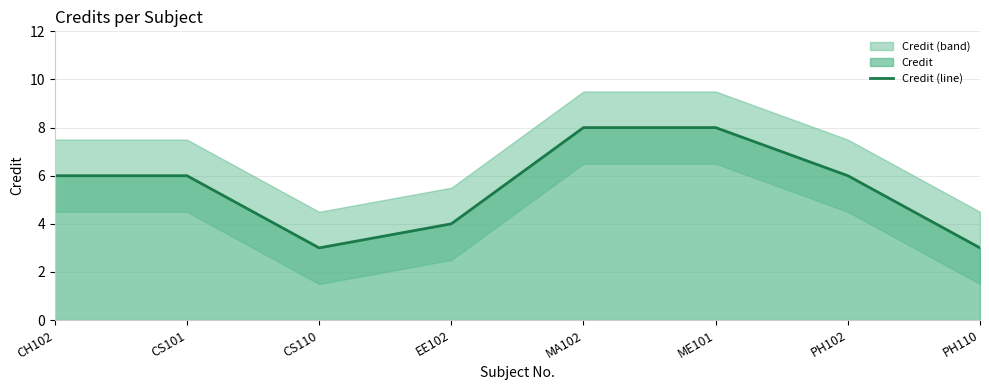

True or false: the data has more than 0 interior local peaks.

False